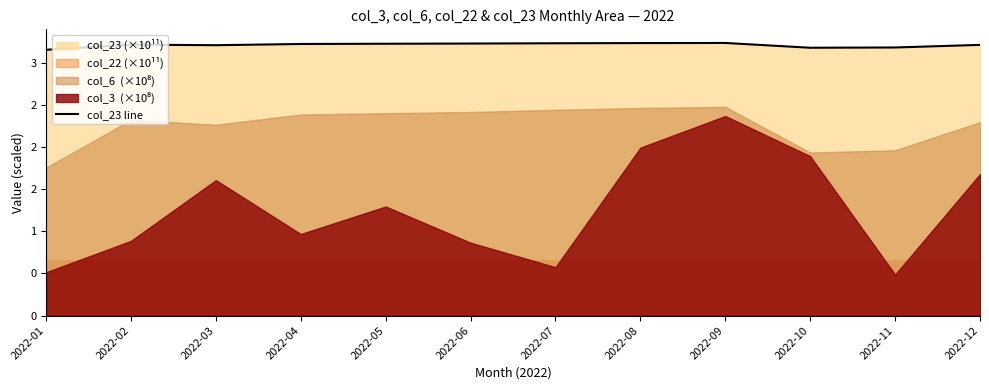

Count the values in the range 3 to 4.

12